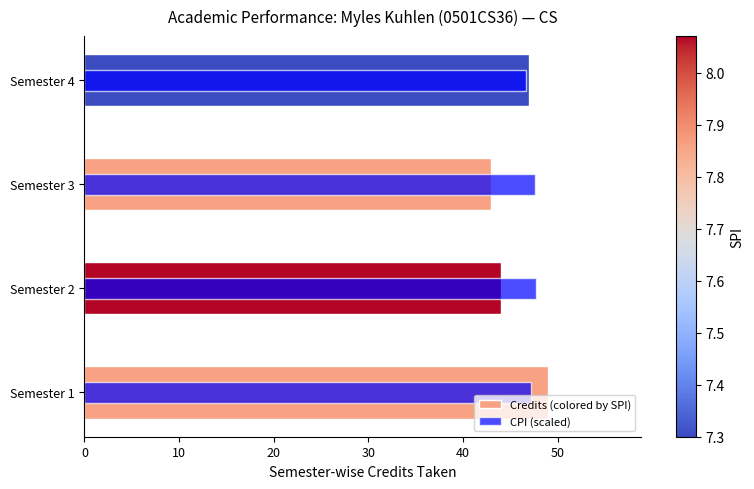

The value of CPI (scaled) at Semester 3 is 67.1. True or false?

False